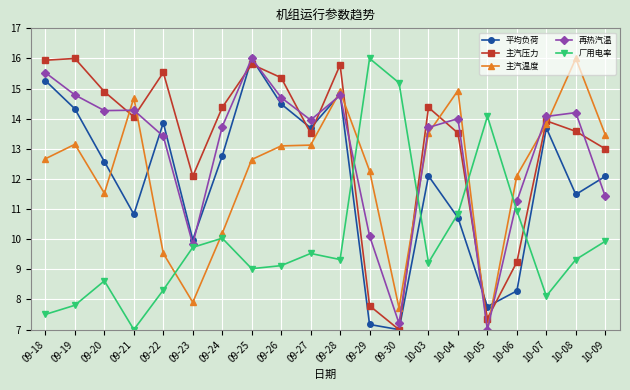

Which series ends up on top after the final intersection of 主汽温度 and 主汽压力?

主汽温度